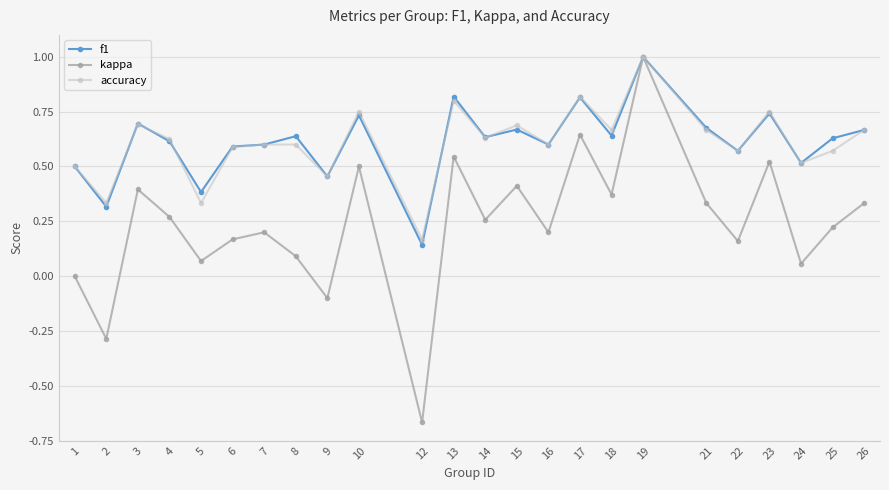

At which category is the sum across all series the highest?

19